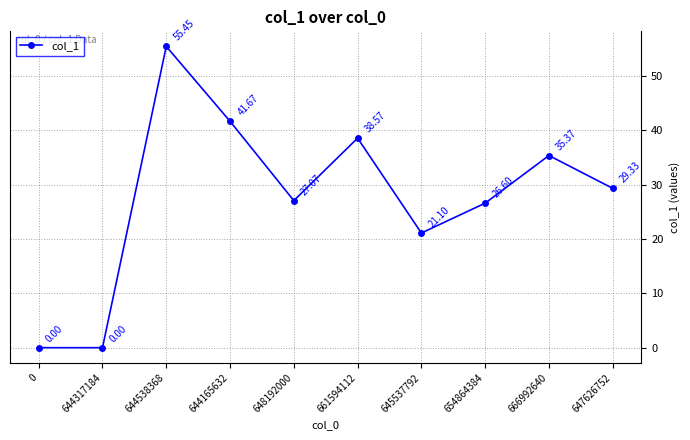

Which has a higher value, 644165632 or 644538368?

644538368